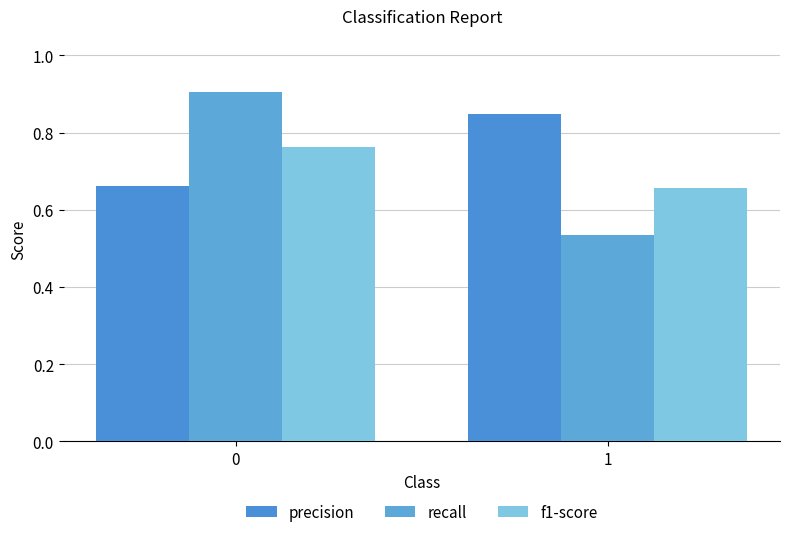

Reading left to right, extract all data points from this chart.

precision: 0.7	0.8
recall: 0.9	0.5
f1-score: 0.8	0.7